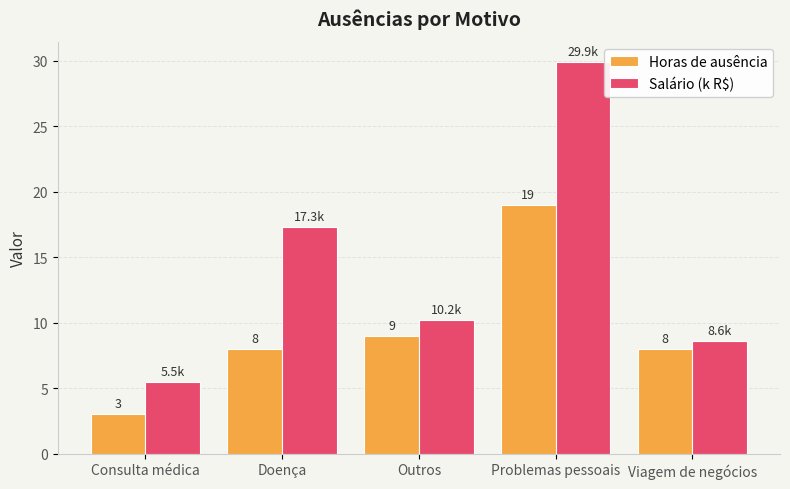

How many data points in Salário (k R$) are less than 10?

2